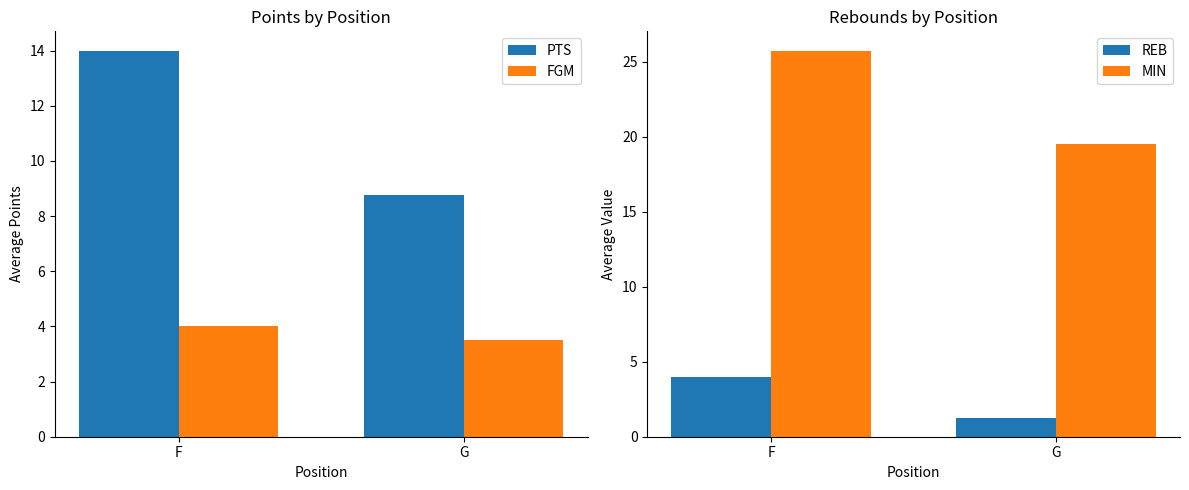

Reading left to right, list all the values displayed in this chart.

PTS: F=14.0	G=8.8
FGM: F=4.0	G=3.5
REB: F=4.0	G=1.2
MIN: F=25.8	G=19.5